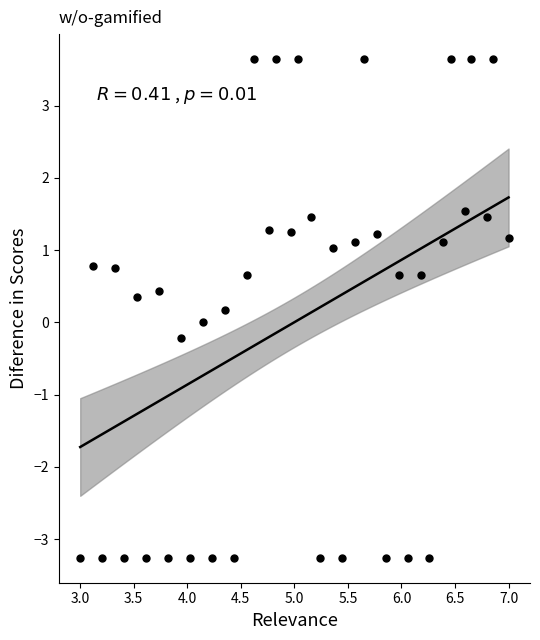

What is the range of X values (max minus min)?

4.0